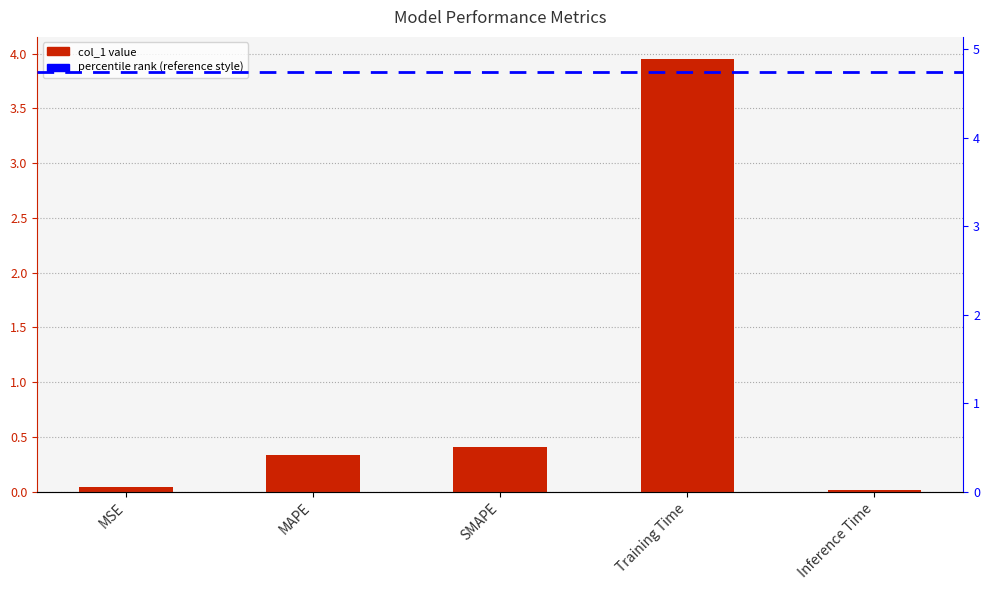

Does the chart contain stacked bars?

No